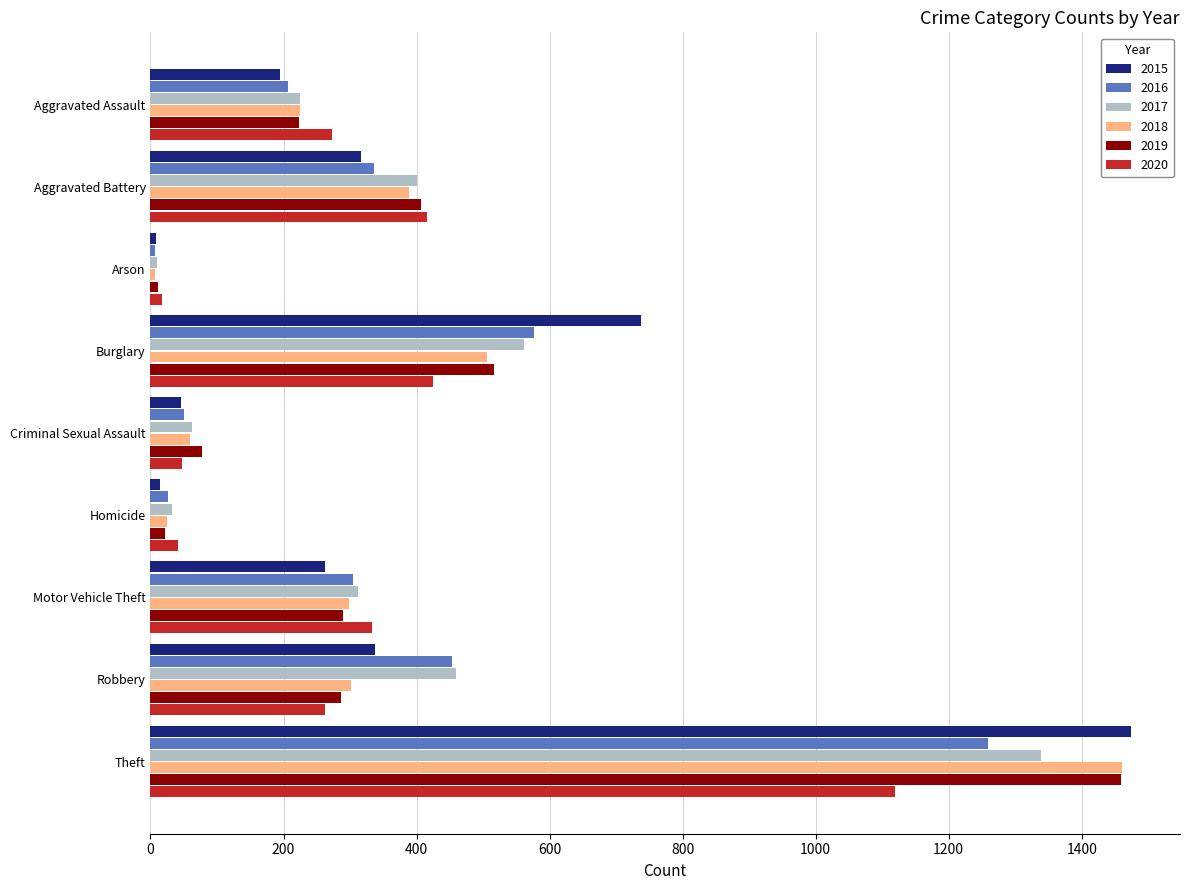

At which category is the sum across all series the highest?

Theft